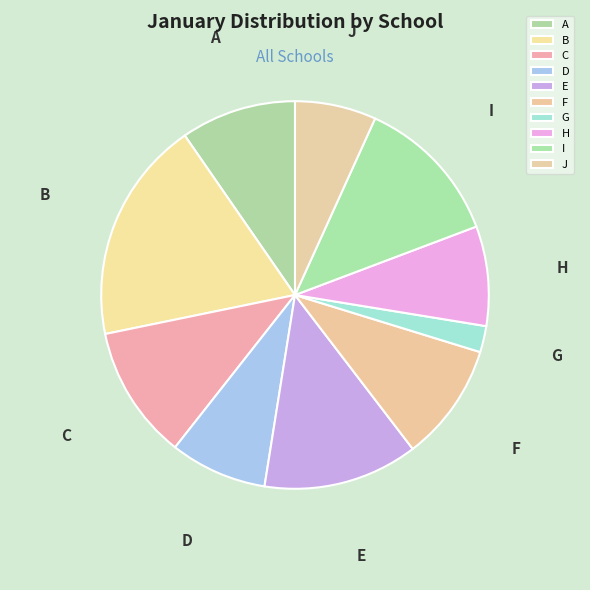

Is A the majority of the pie?

No